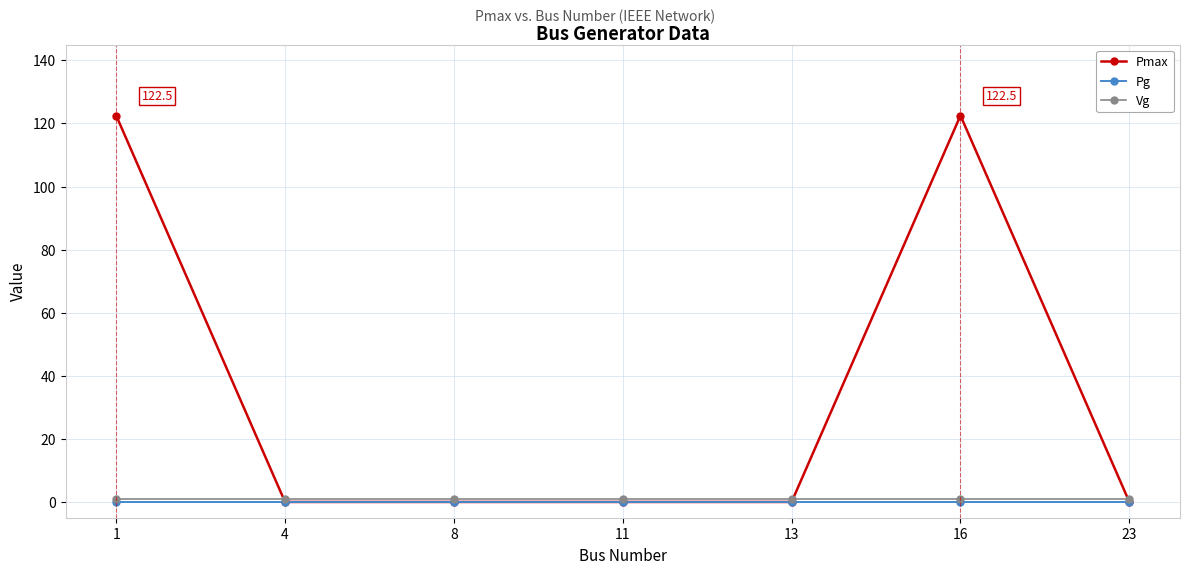

What is the value of the Vg point at the 1st from the left?

1.0